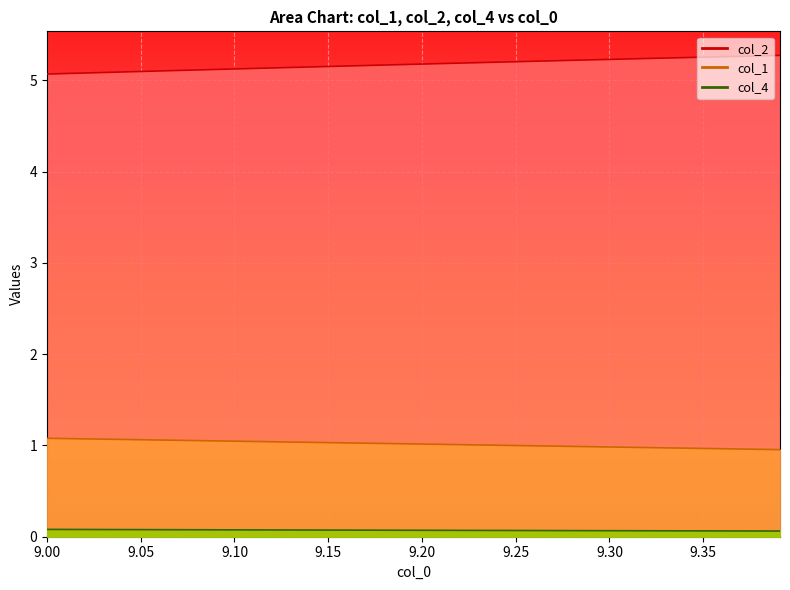

What is the smallest value displayed?

0.1